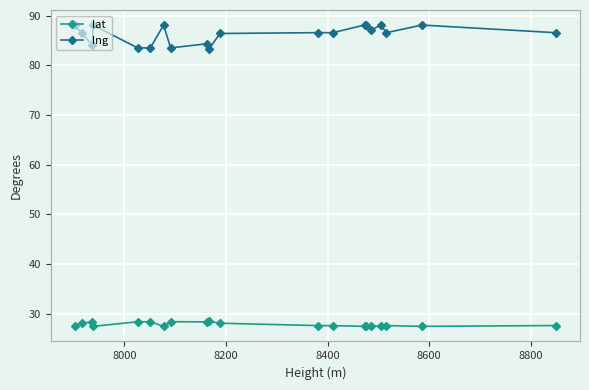

How many lines are shown in the chart?

2